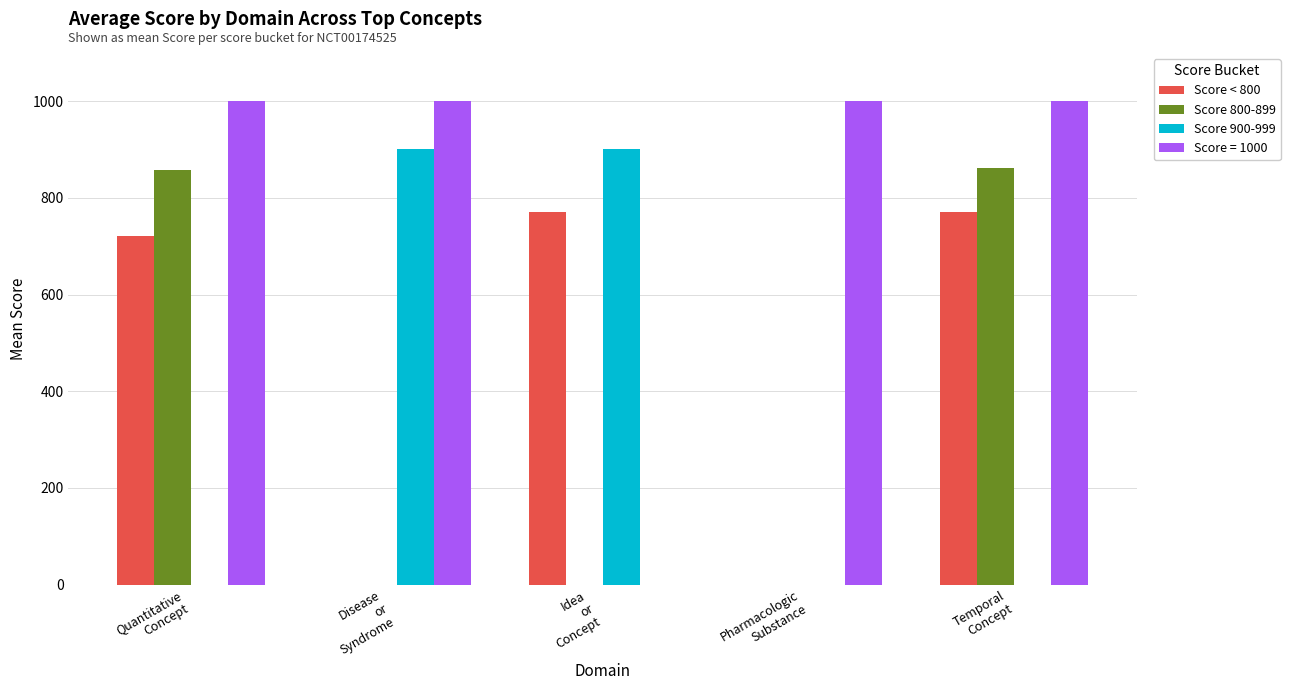

How many categories are shown in the chart?

5